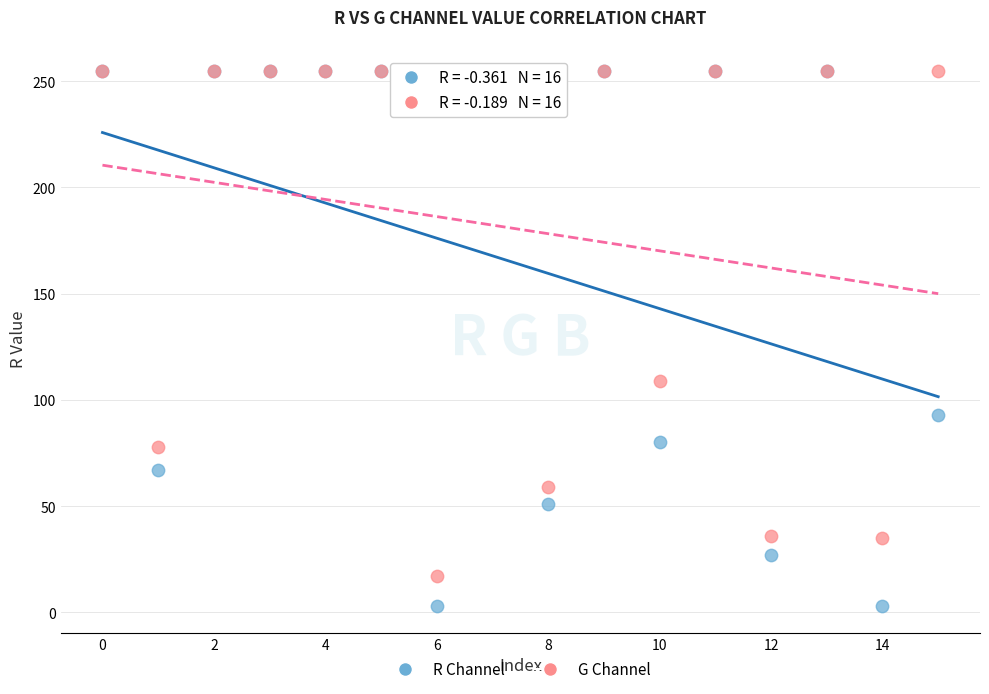

In the G Channel series, what Y value is closest to 136?

109